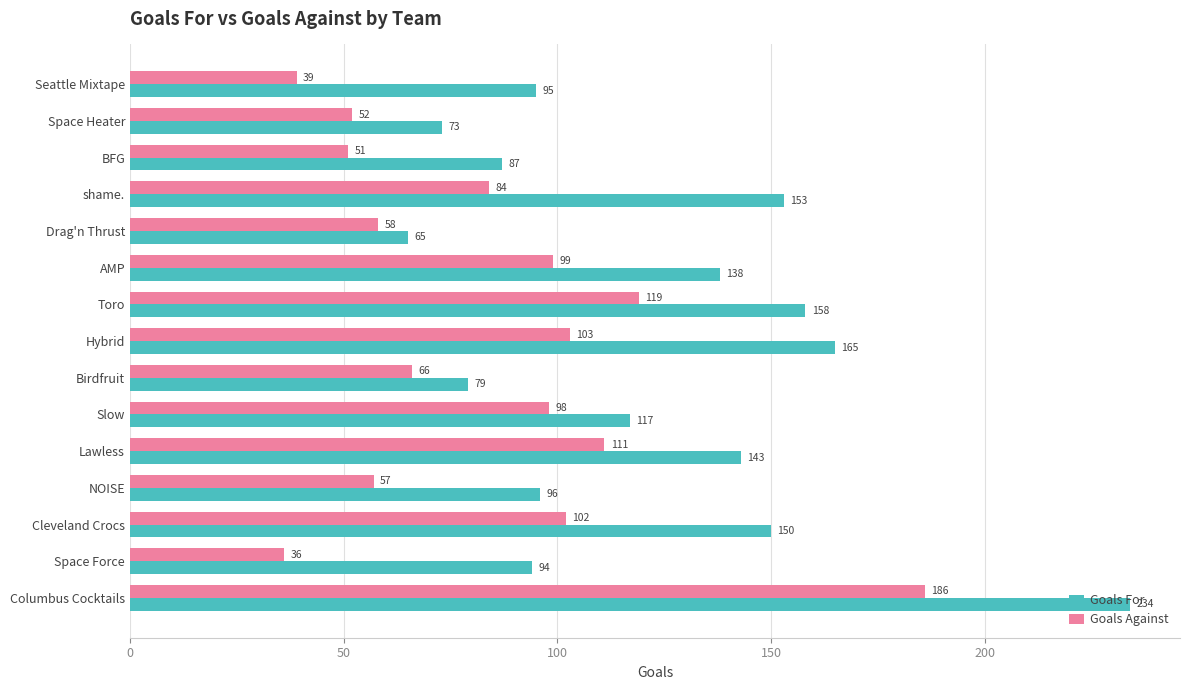

Which series changed the most between Toro and Lawless?

Goals For